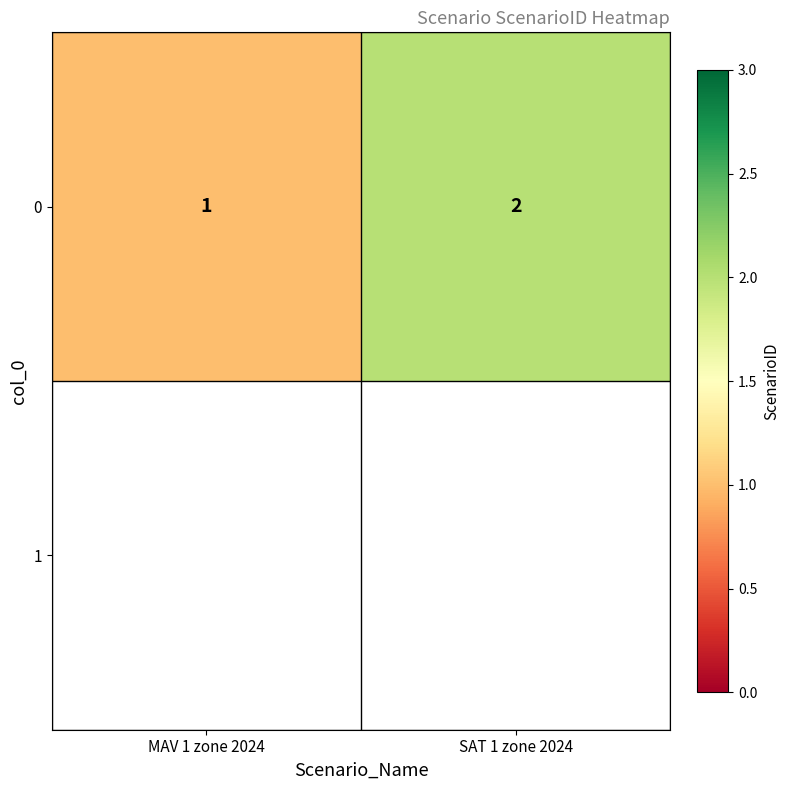

Which has a higher value, SAT 1 zone 2024 or MAV 1 zone 2024?

SAT 1 zone 2024